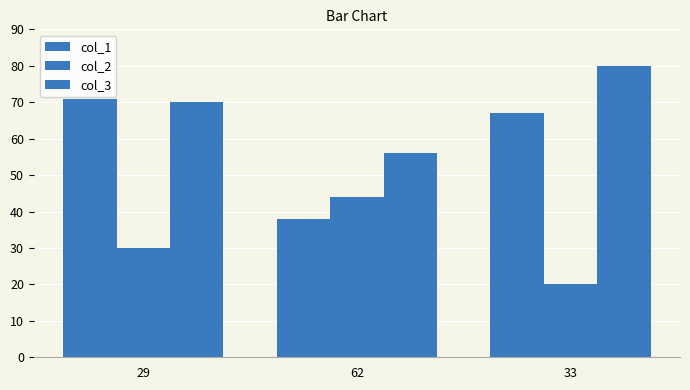

How many data points does each series have?

3